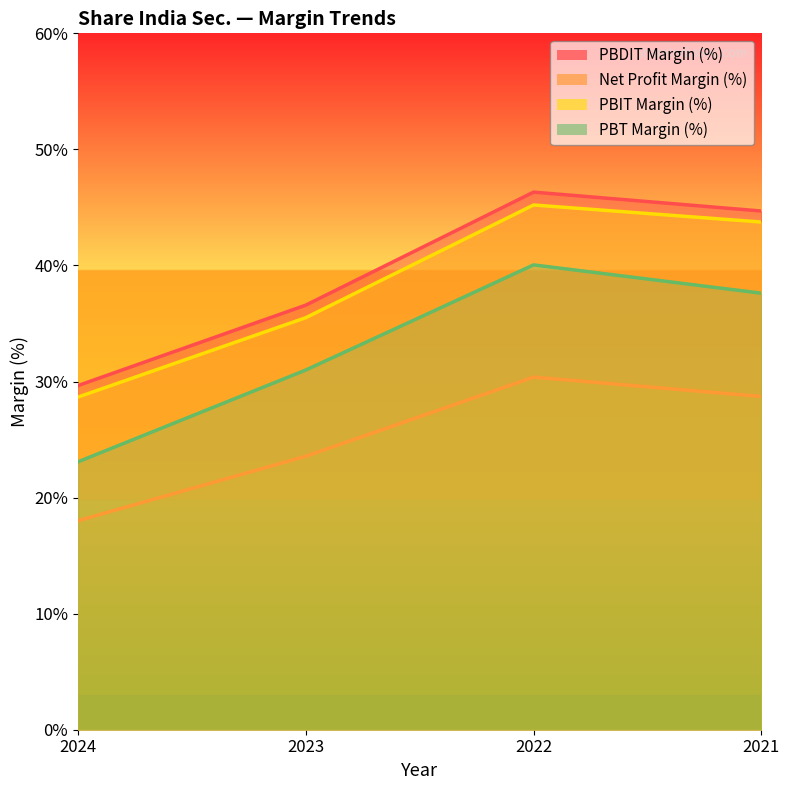

Which series has the largest range (max minus min)?

PBT Margin (%)